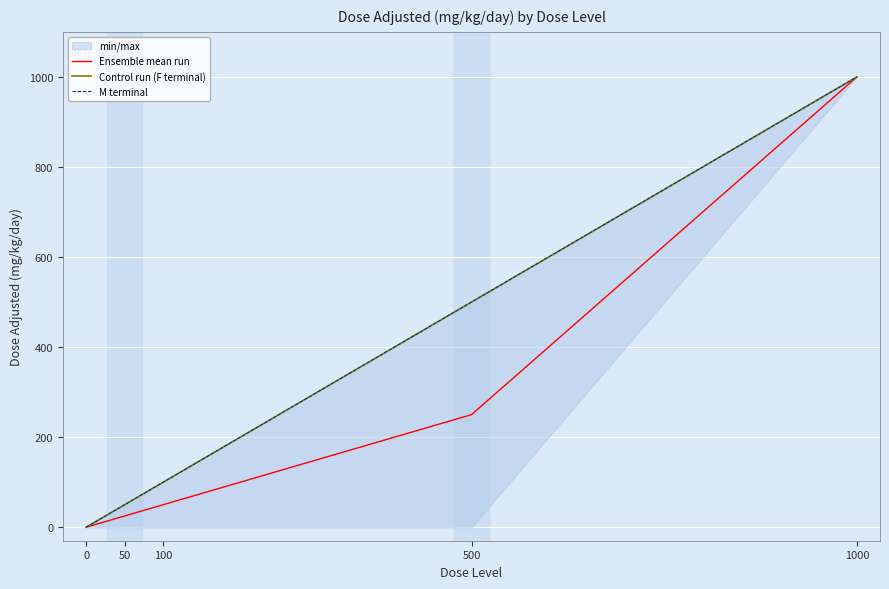

True or false: M terminal and Ensemble mean run intersect in this chart.

False